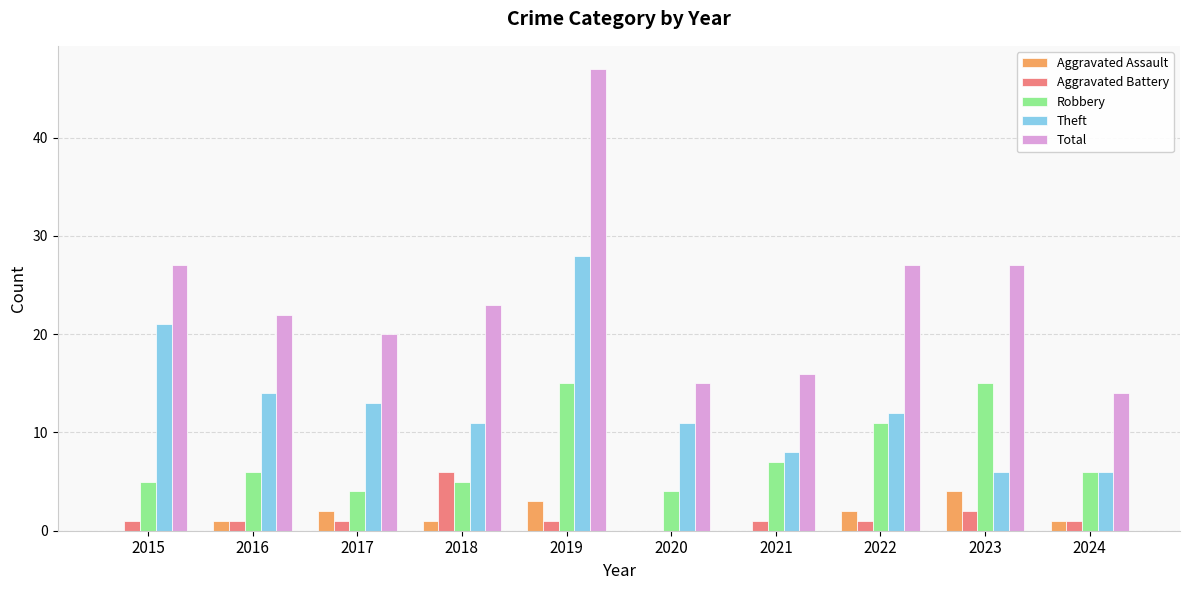

What is the highest value of the Aggravated Battery series?

6